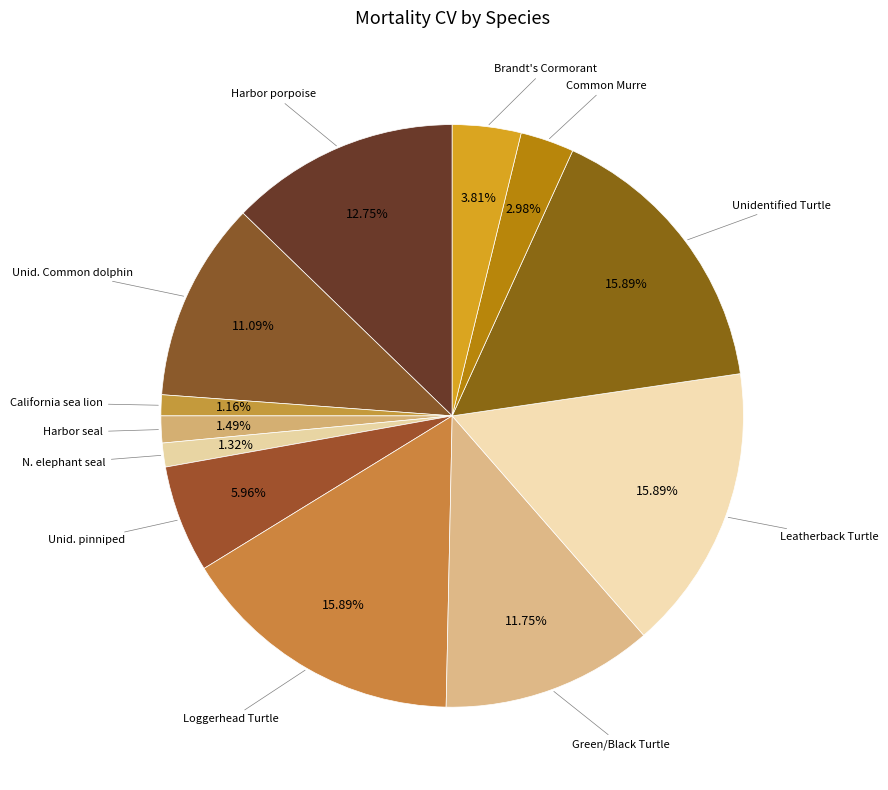

Do Unidentified Turtle and N. elephant seal together represent more than half of the pie?

No